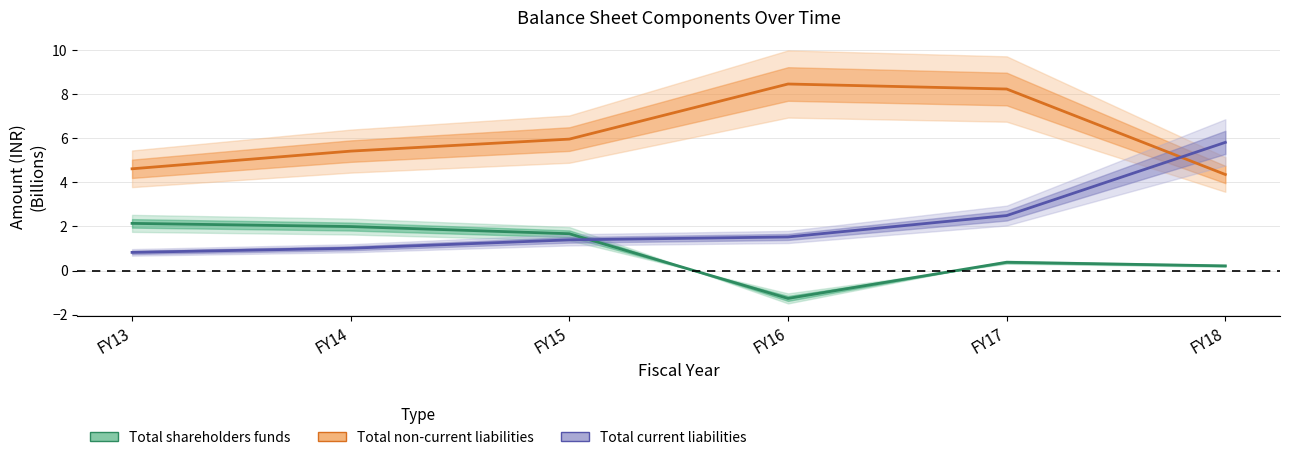

The value of Total current liabilities at FY13 is 1.4. True or false?

False